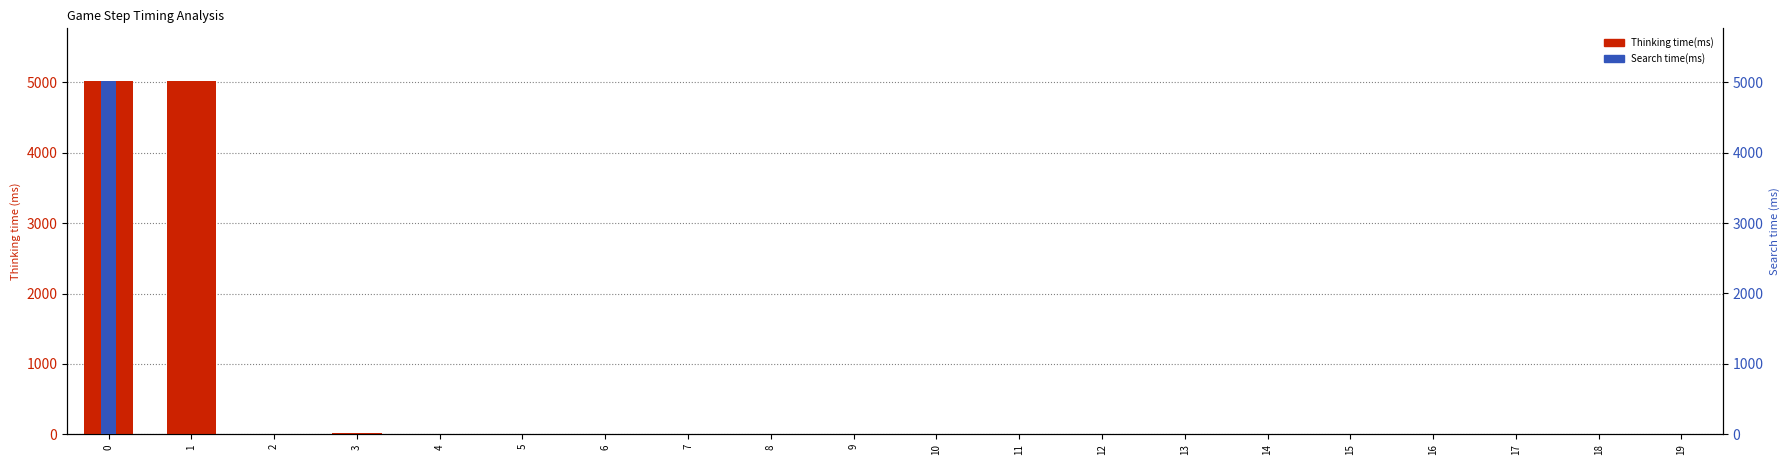

What is the difference between the maximum and minimum values in the Thinking time(ms) series?

5017